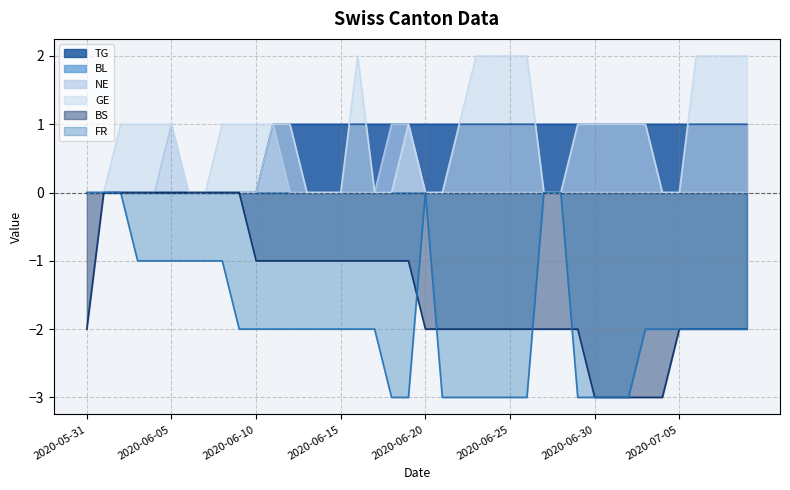

What is the sum of all NE values?

4